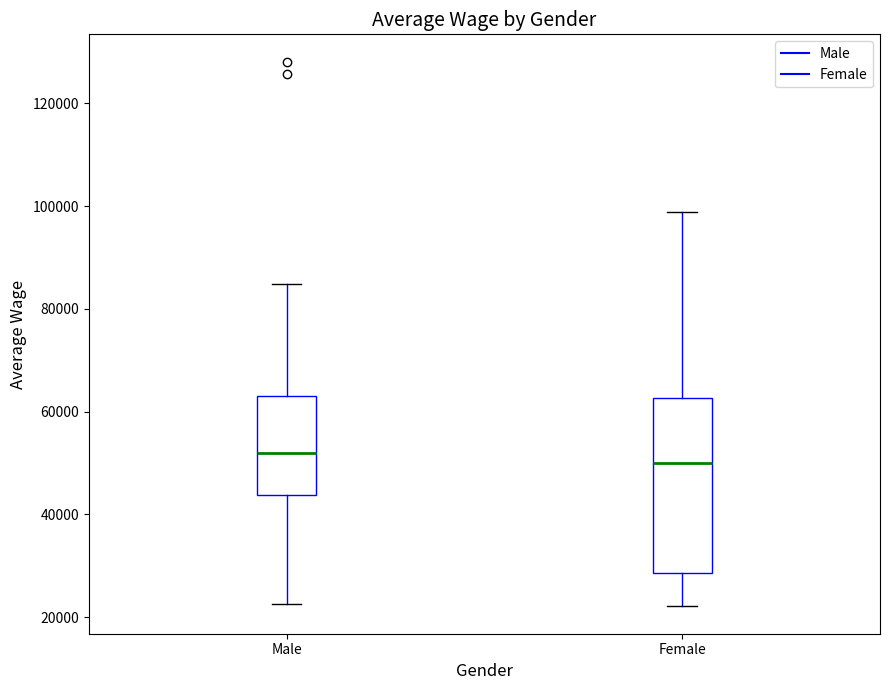

Where does the lower whisker of the box for Male end on the y-axis? The values are not printed on the chart, so give them approximately, as read against the axis.

22000